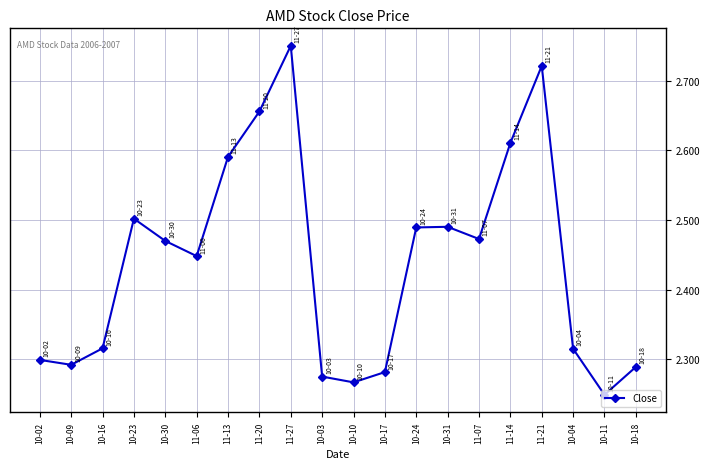

What is the ratio of the value at 10-17 to the value at 10-02?

1.0